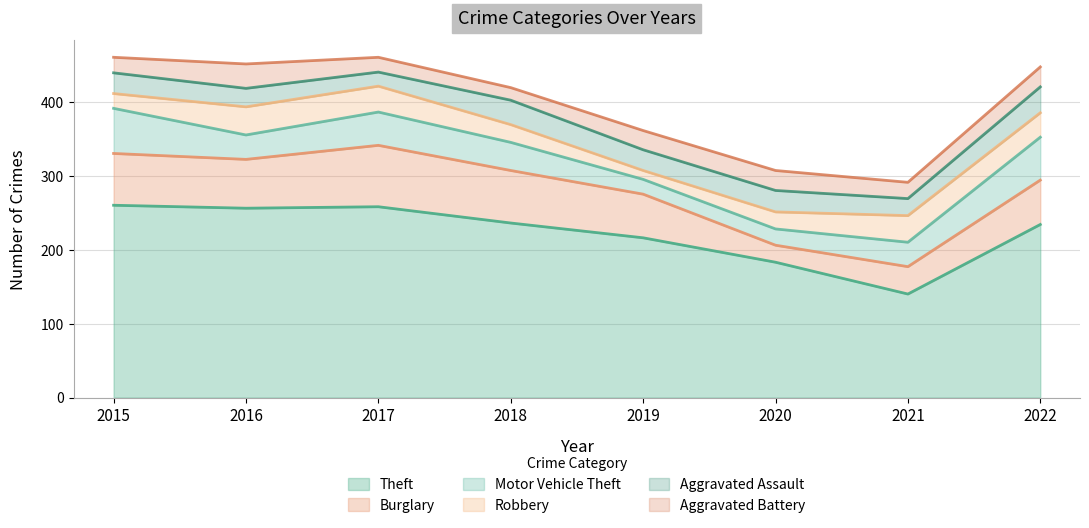

Count the number of data series in this chart.

6